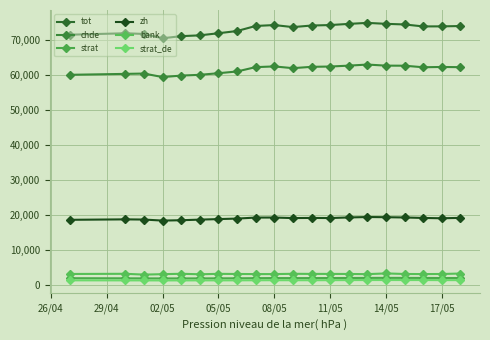

How many data points does each series have?

20